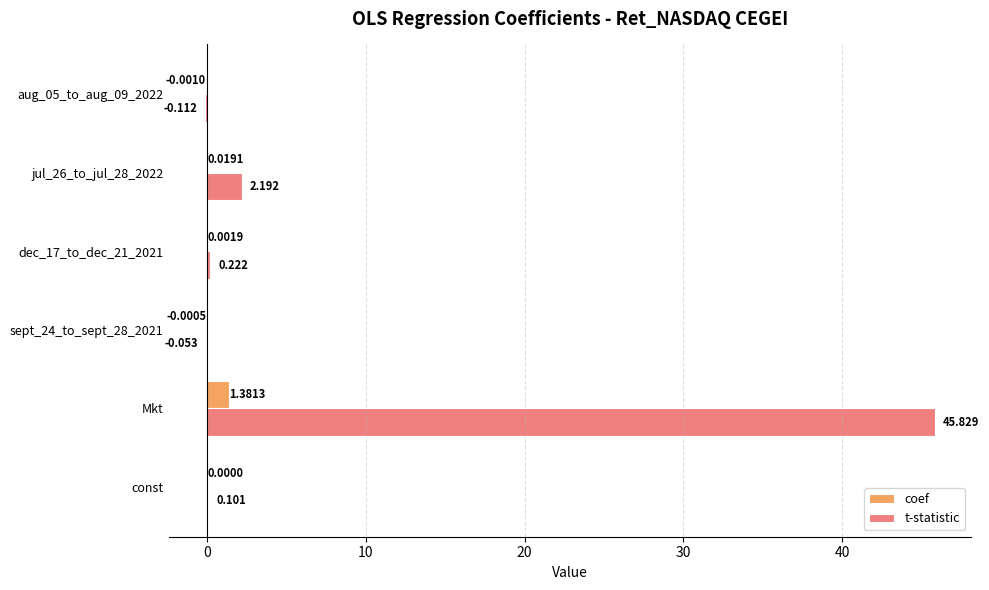

Between sept_24_to_sept_28_2021 and jul_26_to_jul_28_2022, which series saw the biggest shift?

t-statistic